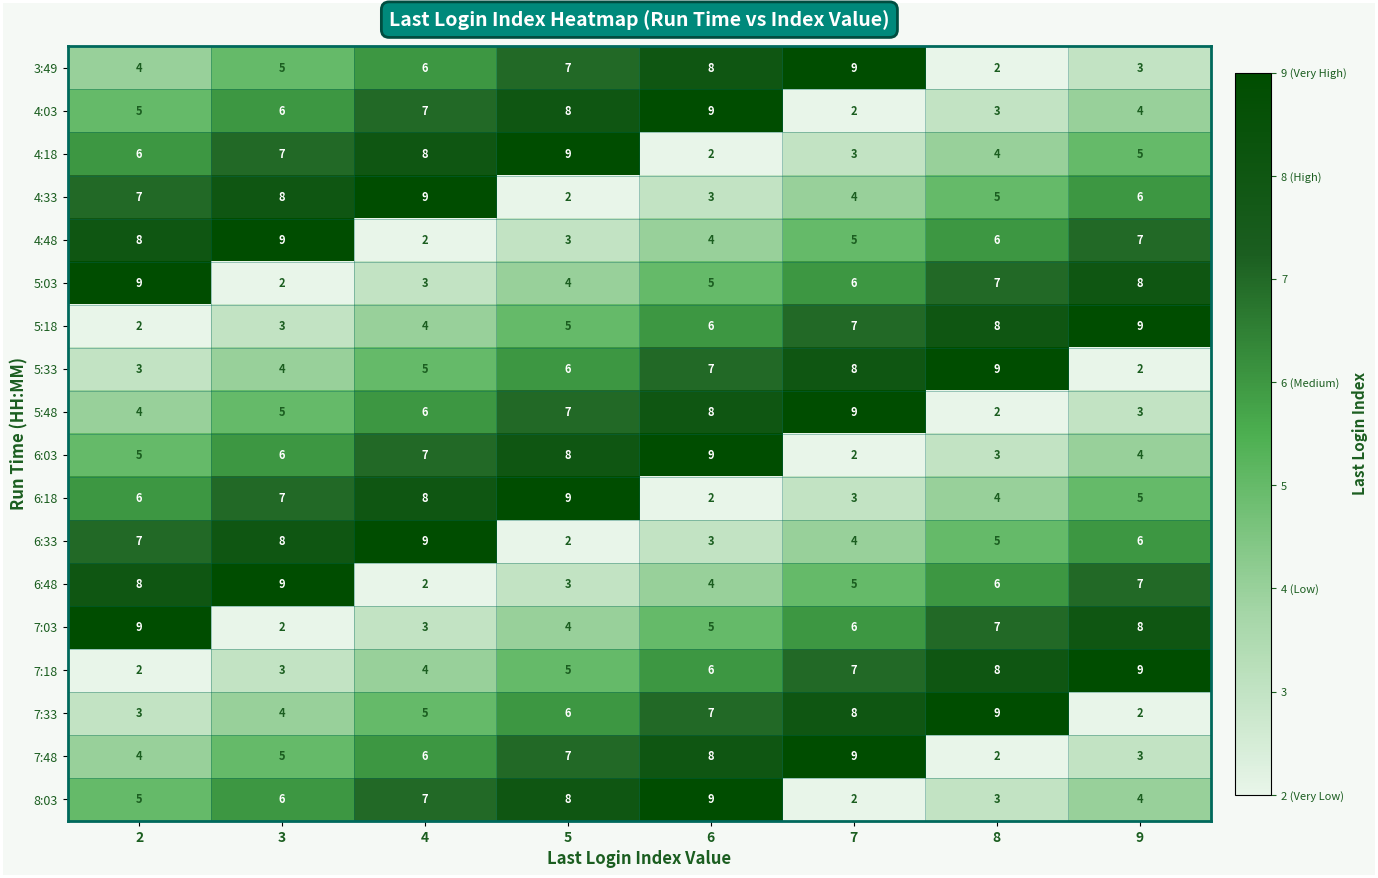

What is the difference between the highest and lowest values at 6?

7